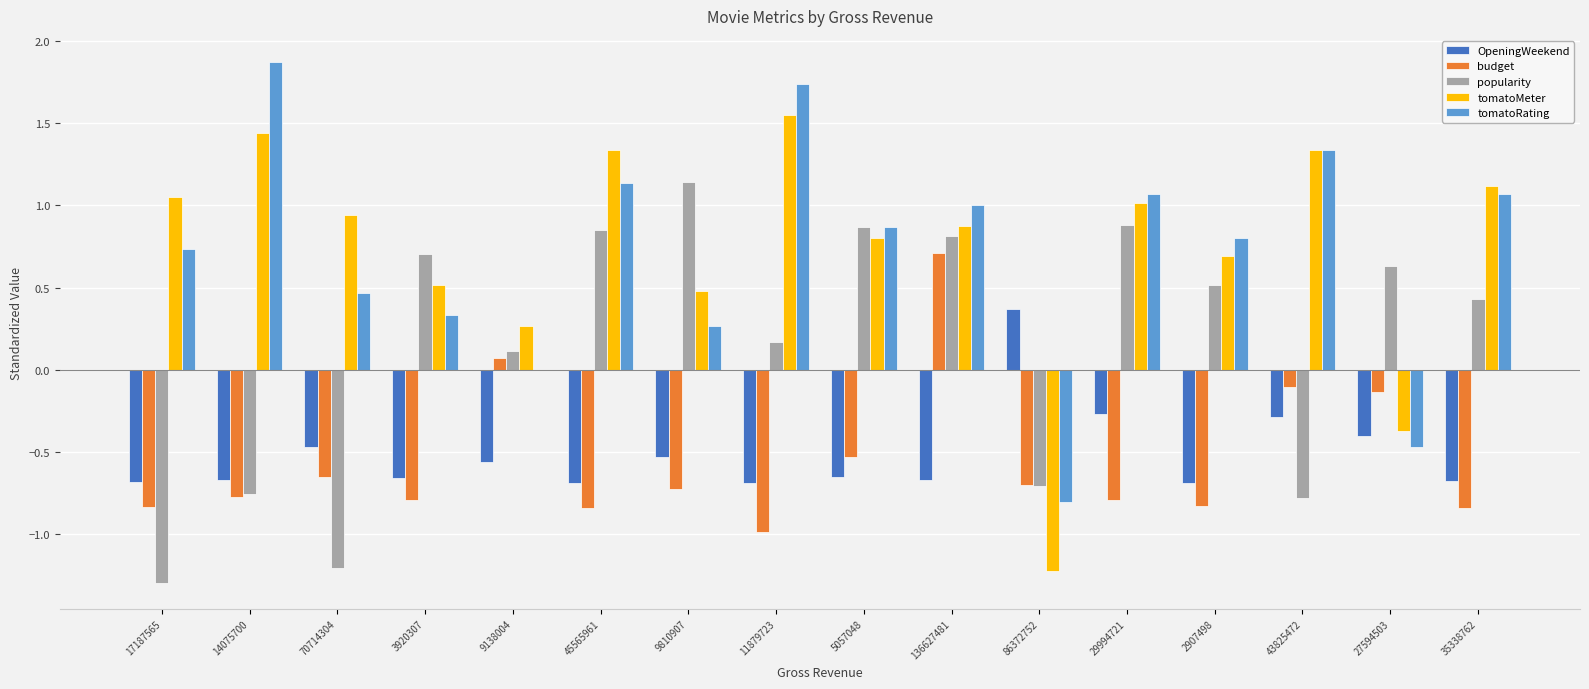

Is it true that tomatoMeter equals 0.8 at 5057048?

True